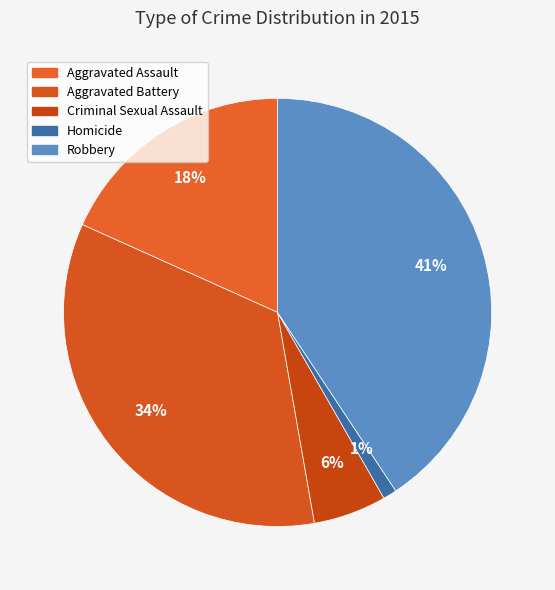

What is the largest slice in the pie chart?

Robbery